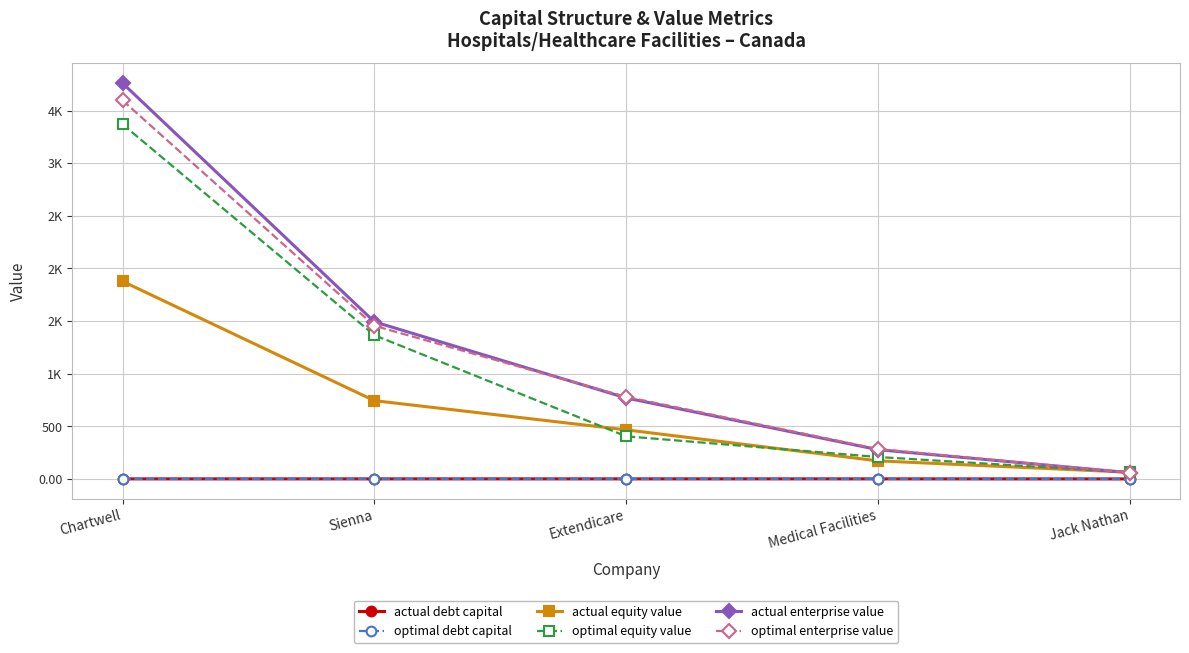

What is the approximate value of actual enterprise value at Sienna?

1493.3